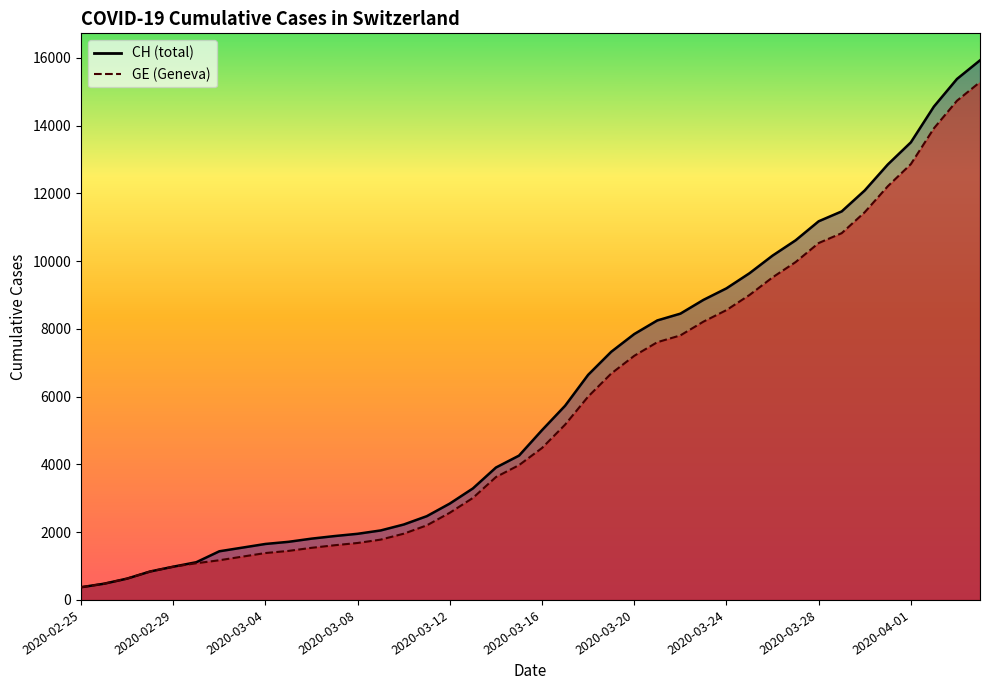

What is the maximum value shown in the chart?

15926